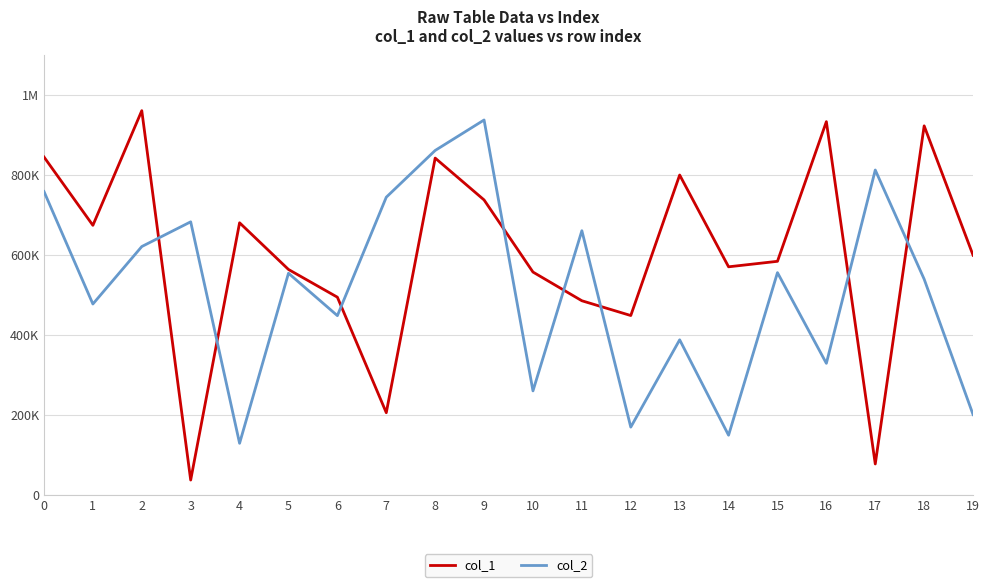

What are all the series names shown in the legend?

col_1, col_2